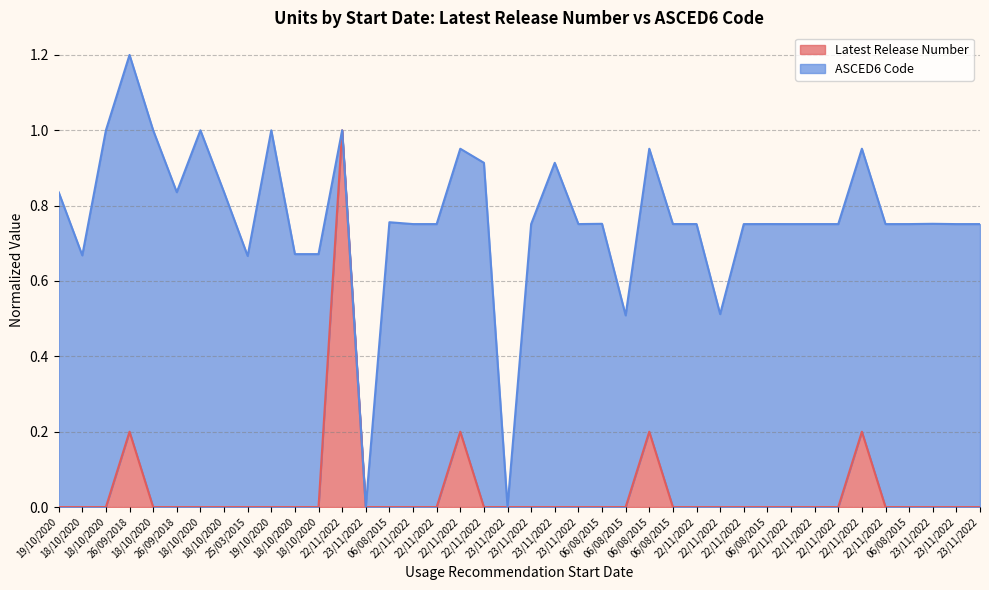

List the labels in order of value, largest first.

22/11/2022, 26/09/2018, 22/11/2022, 06/08/2015, 22/11/2022, 19/10/2020, 18/10/2020, 18/10/2020, 18/10/2020, 26/09/2018, 18/10/2020, 18/10/2020, 25/03/2015, 19/10/2020, 18/10/2020, 18/10/2020, 23/11/2022, 06/08/2015, 22/11/2022, 22/11/2022, 22/11/2022, 23/11/2022, 23/11/2022, 23/11/2022, 23/11/2022, 06/08/2015, 06/08/2015, 06/08/2015, 22/11/2022, 22/11/2022, 22/11/2022, 06/08/2015, 22/11/2022, 22/11/2022, 22/11/2022, 22/11/2022, 06/08/2015, 23/11/2022, 23/11/2022, 23/11/2022